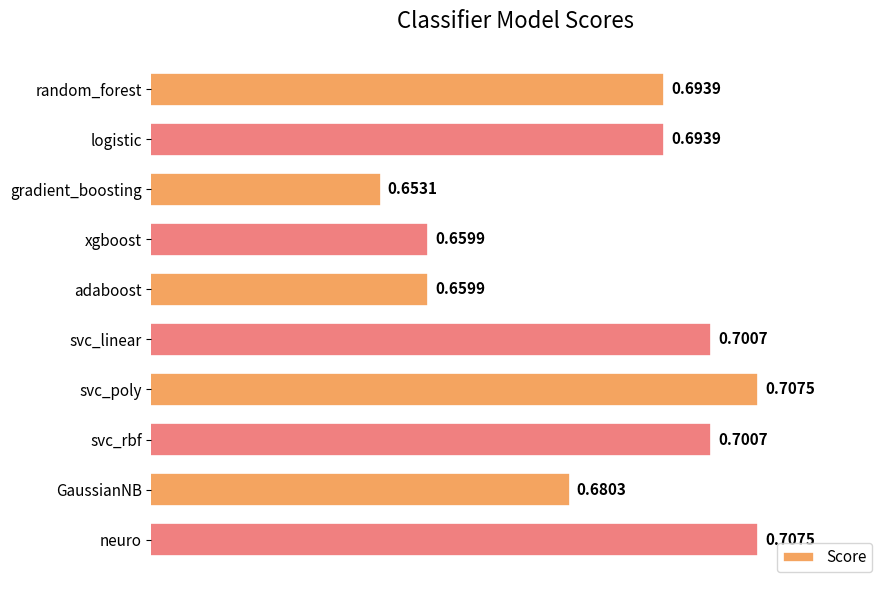

Which category has the lowest value across all series?

gradient_boosting